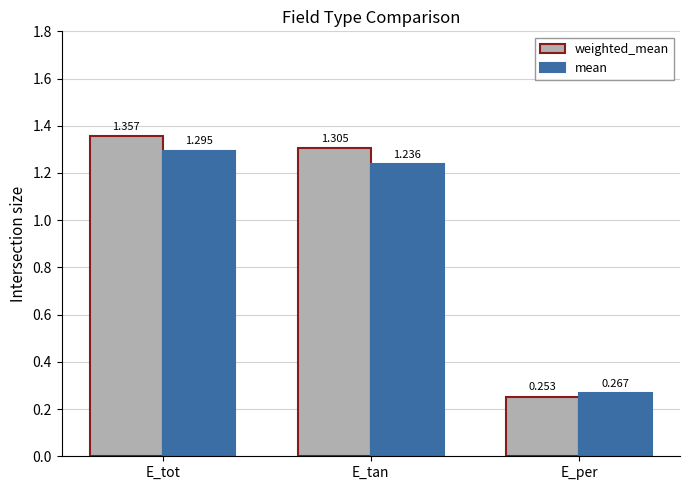

How many weighted_mean values are between 0 and 1?

1